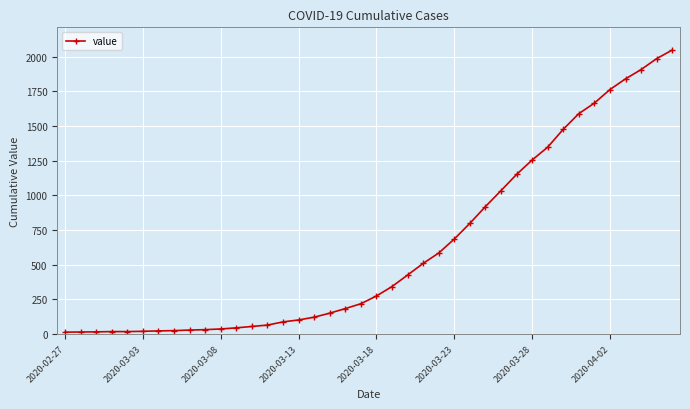

What is the greatest value displayed?

2049